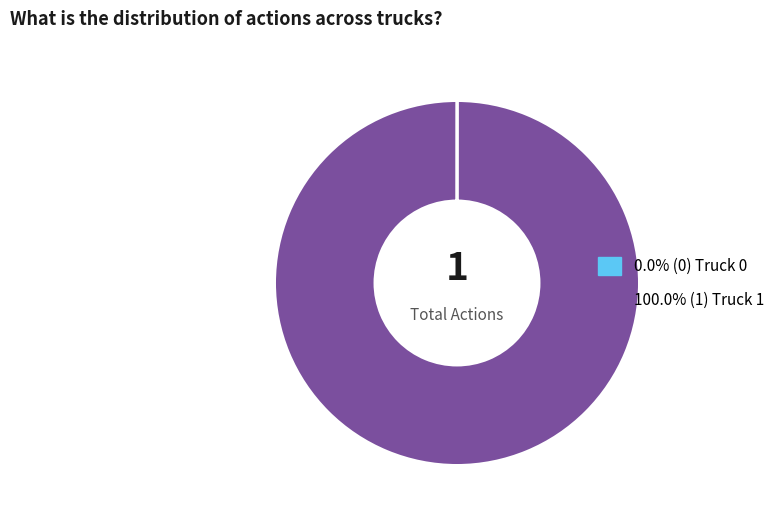

Is there a majority slice in this chart?

Yes